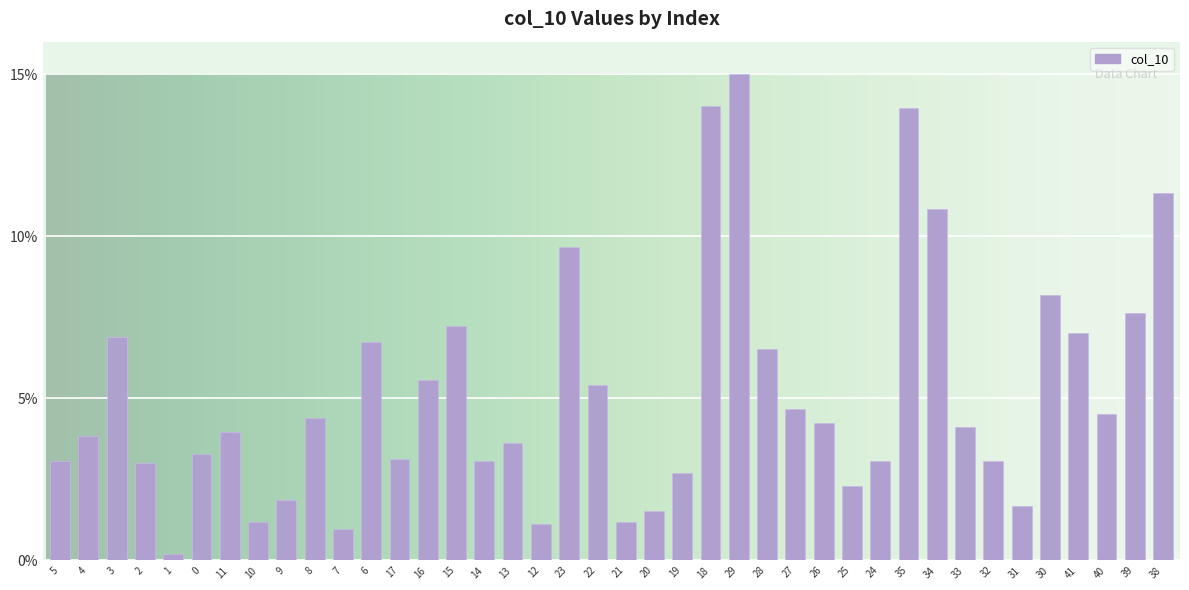

What is the label of the 13th bar from the left?

17